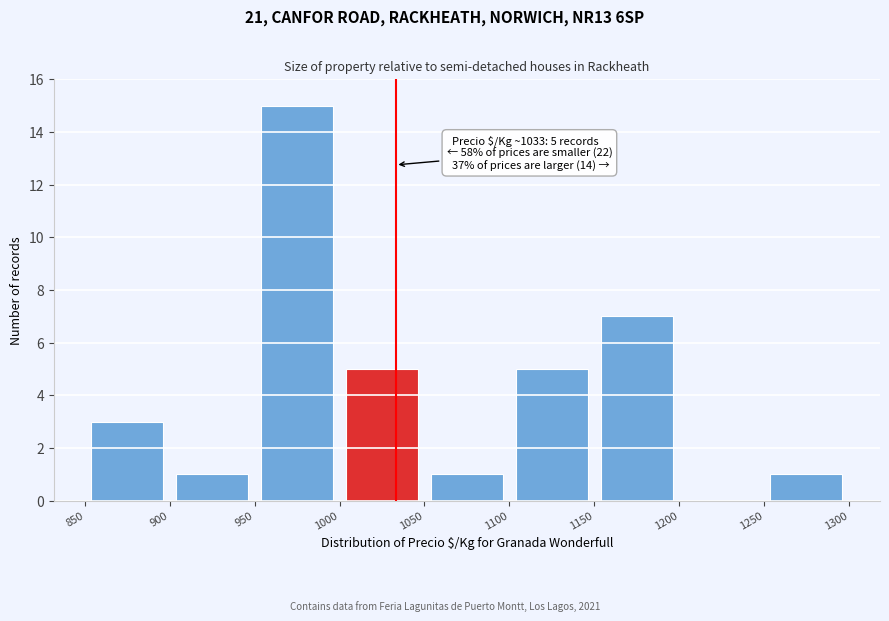

Over which range of the x-axis is the bar tallest?

950 to 1000